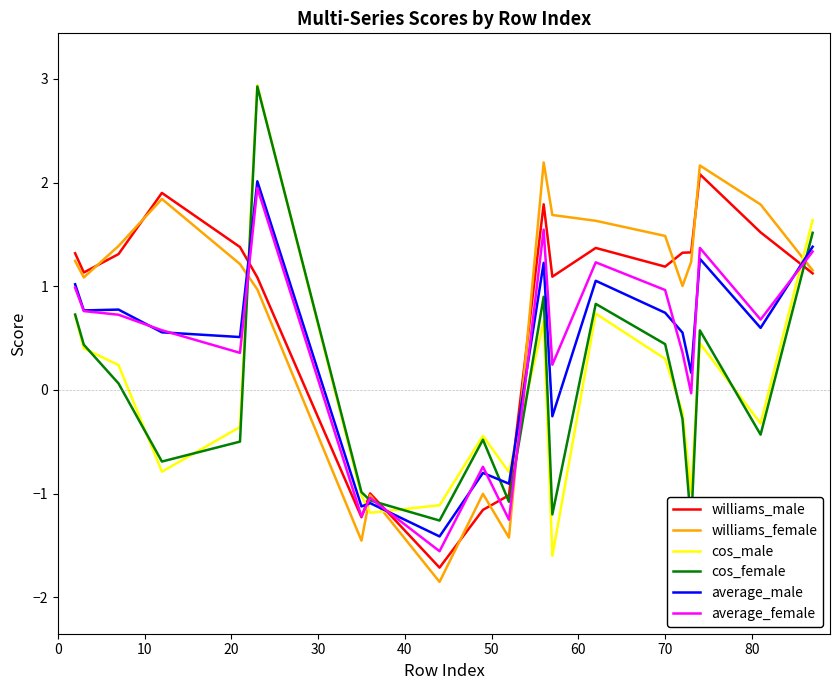

What is the minimum value for williams_male?

-1.7